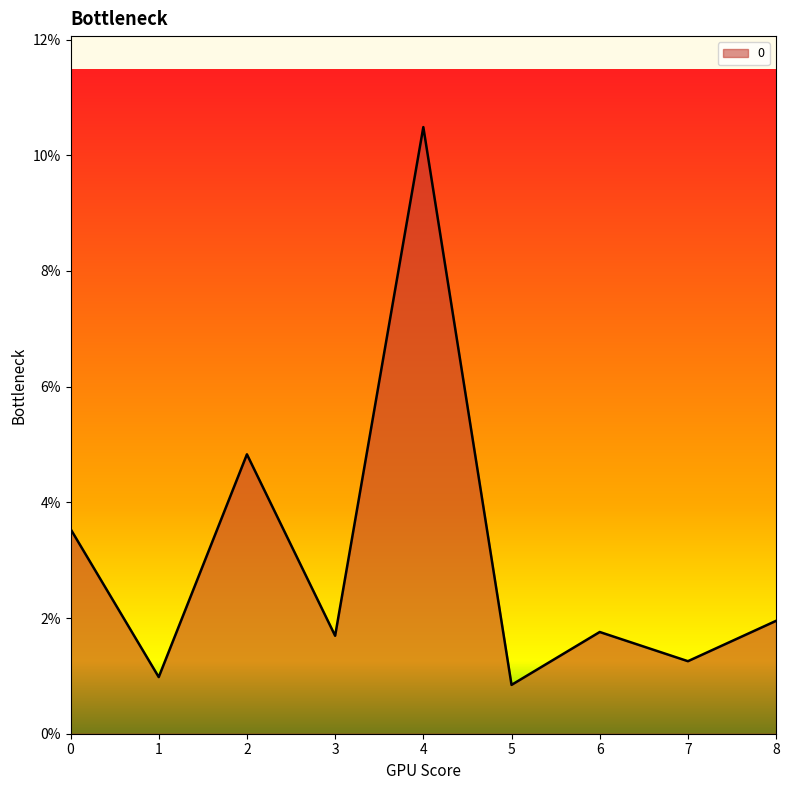

Does the chart have visible grid lines?

No